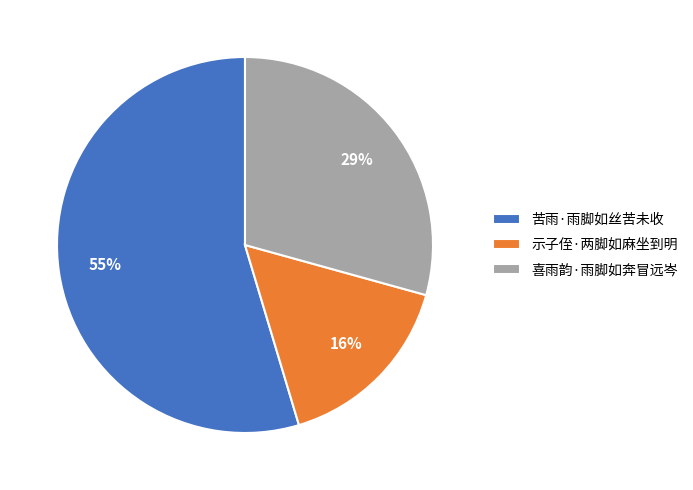

Which category has the smallest portion of the pie?

示子侄·两脚如麻坐到明